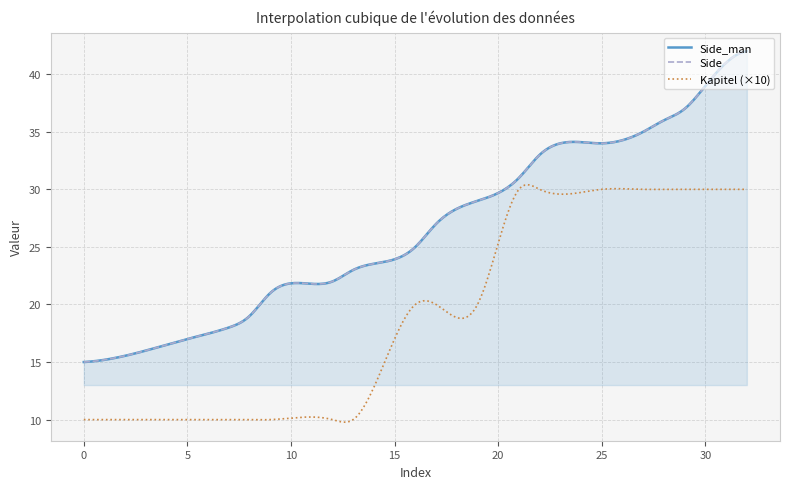

Which series has the largest total across all categories?

Side_man